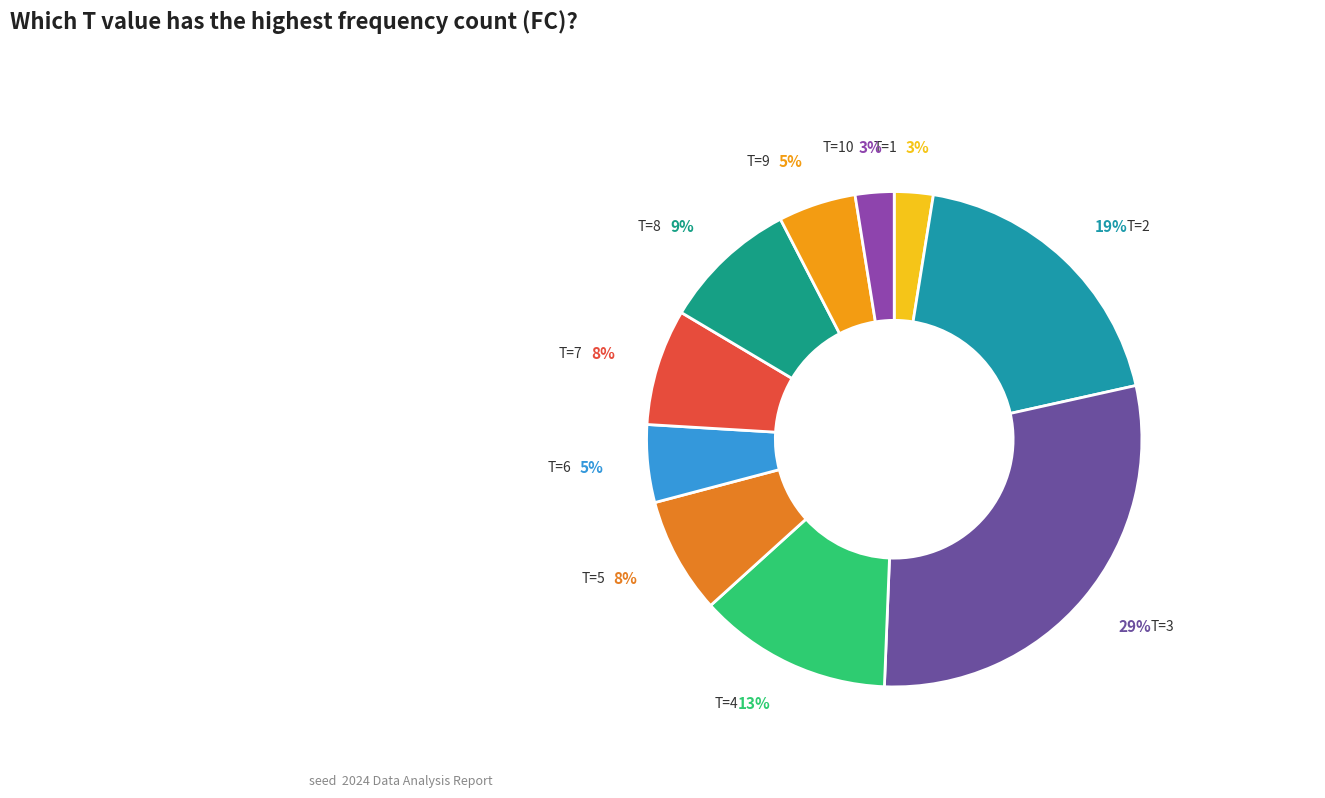

How many segments does this pie chart have?

10